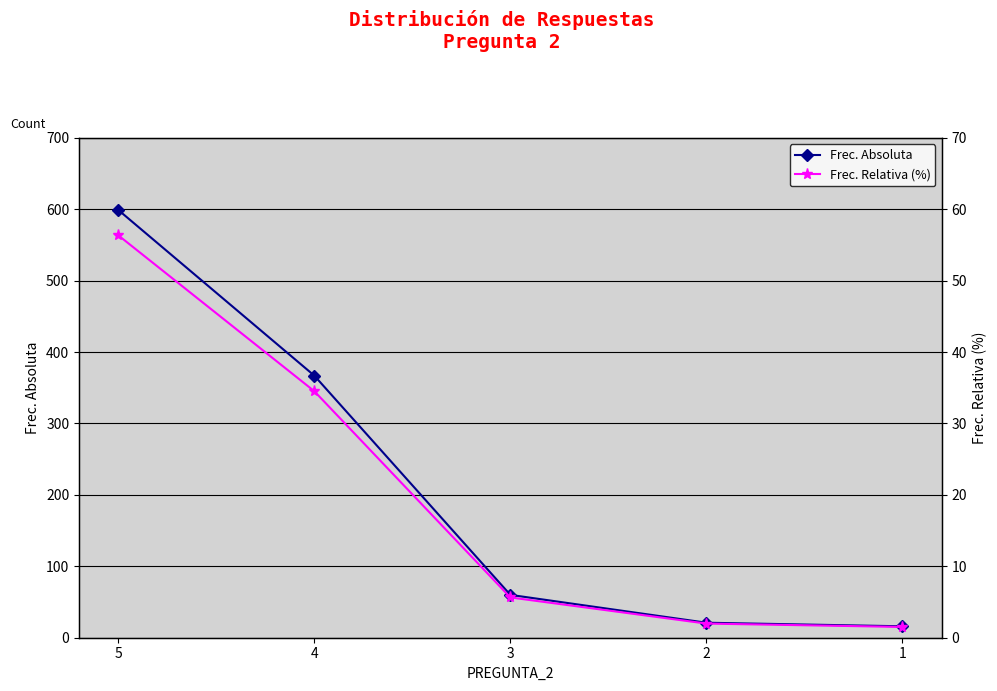

What is the average value of the Frec. Relativa (%) series?

20.0